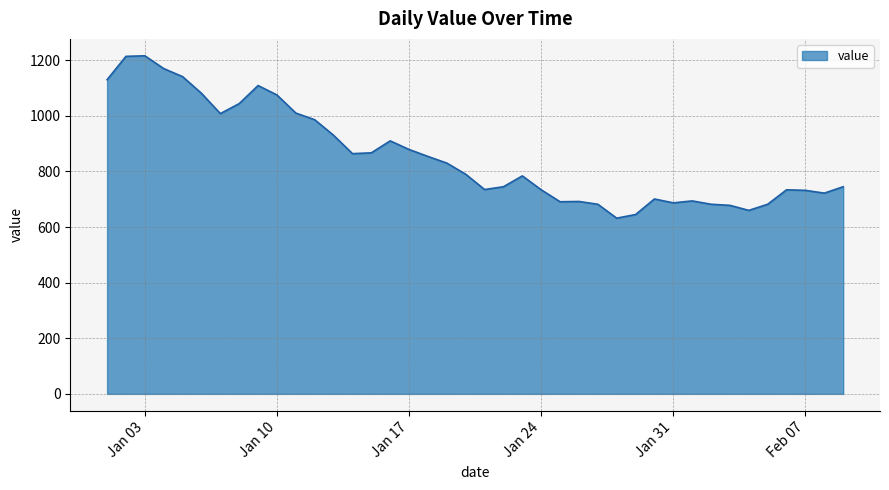

What is the minimum value shown in the chart?

632